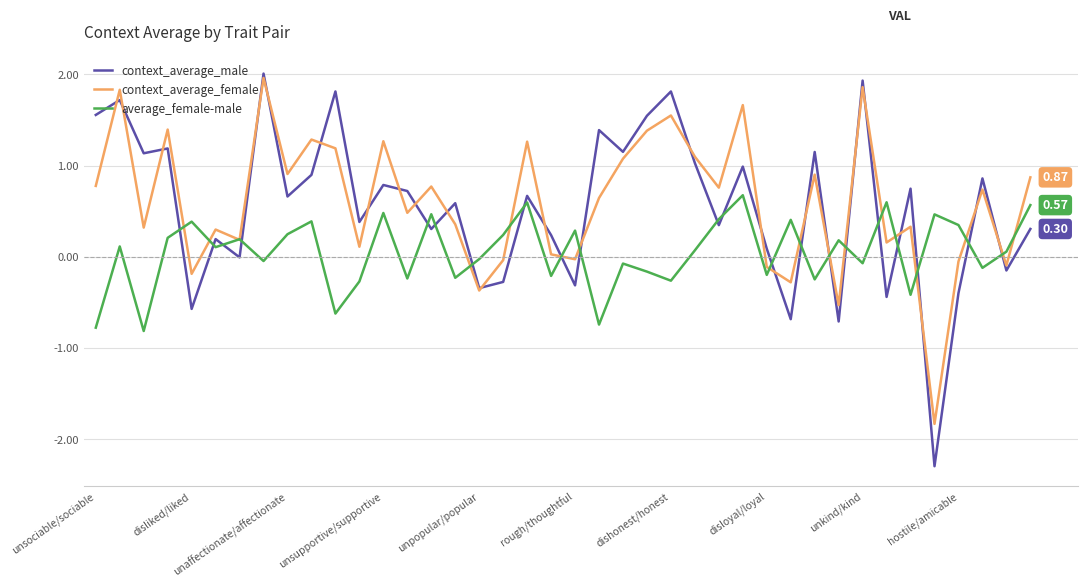

Which series has the largest range (max minus min)?

context_average_male